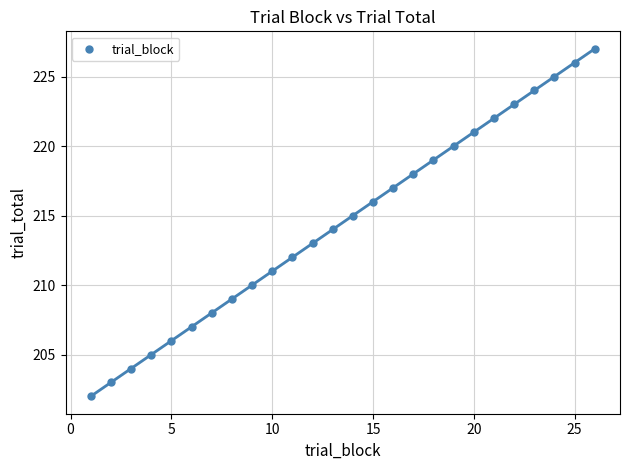

What is the range of Y values (max minus min)?

25